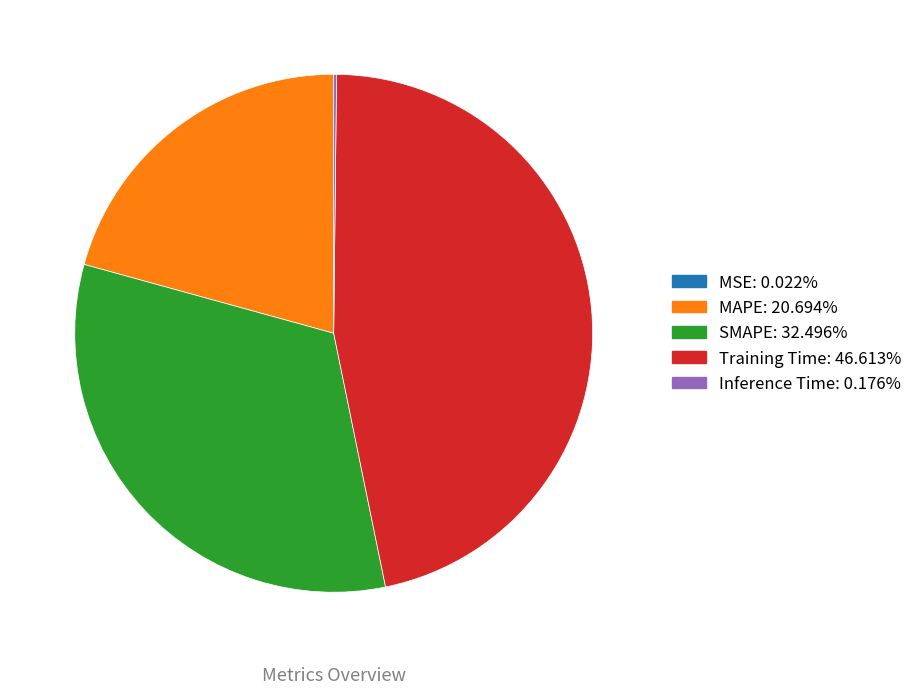

Is SMAPE the majority of the pie?

No